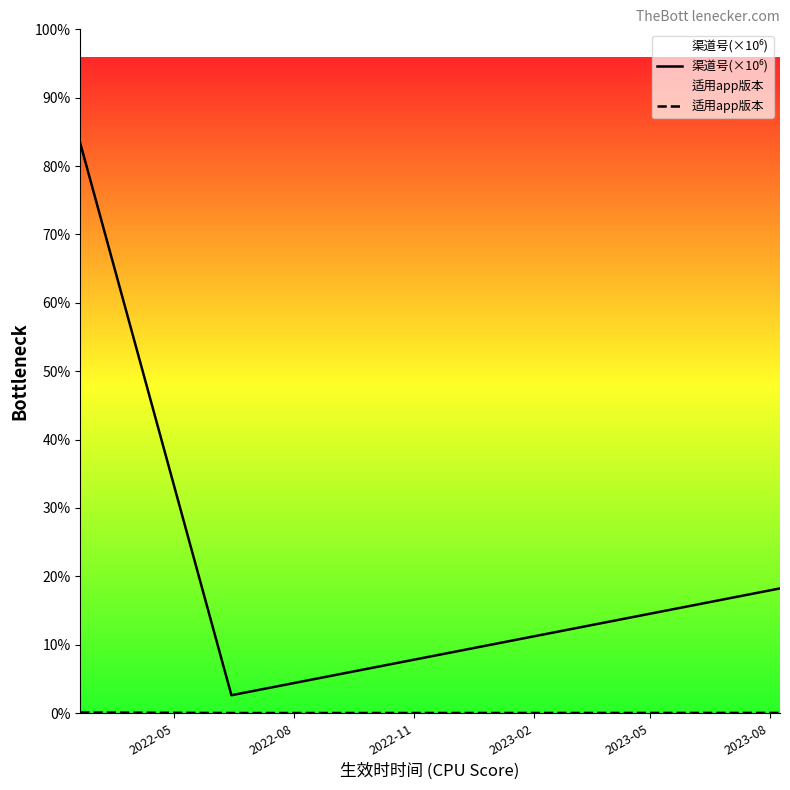

What are all the series names shown in the legend?

渠道号(×10⁶), 适用app版本